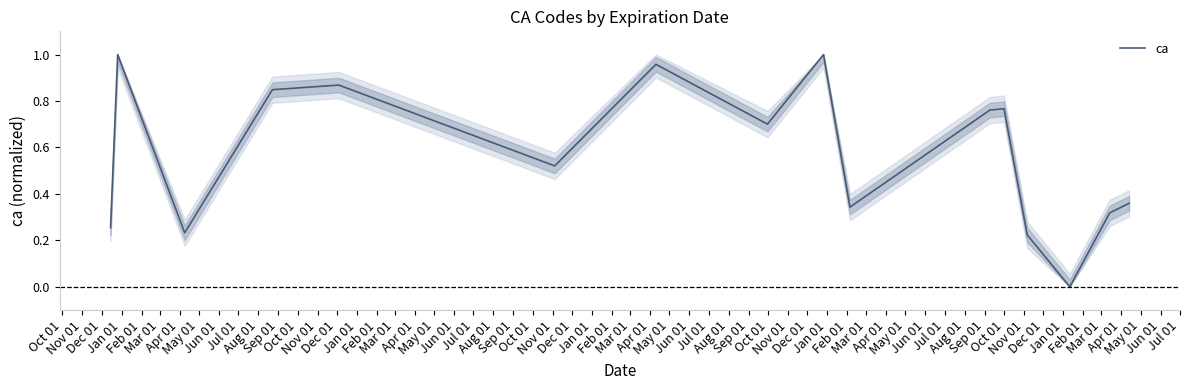

Does the chart display data point markers on the line(s)?

No